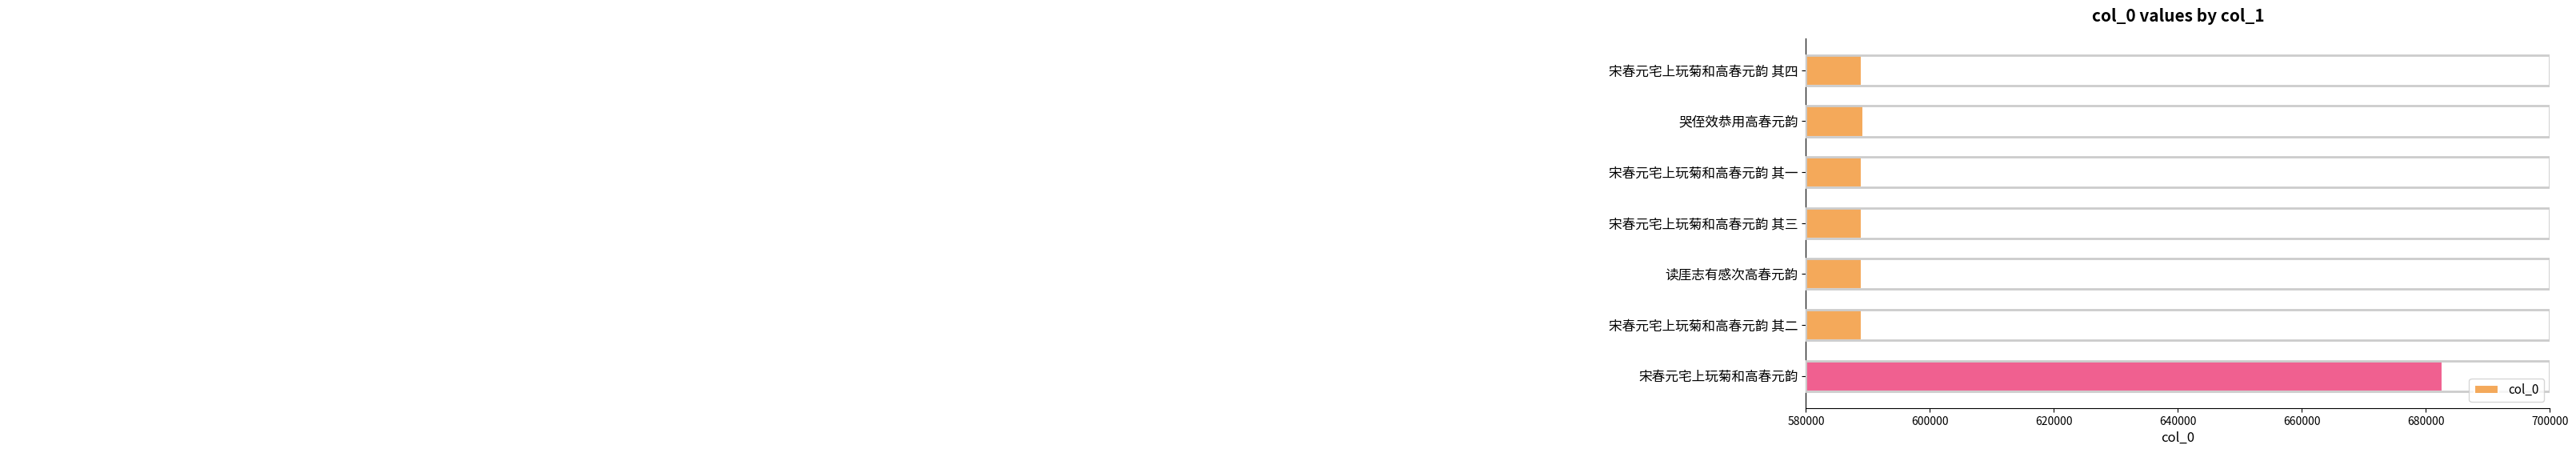

Reading top to bottom, list all the values displayed in this chart.

589020	589229	589017	589019	589012	589018	682631